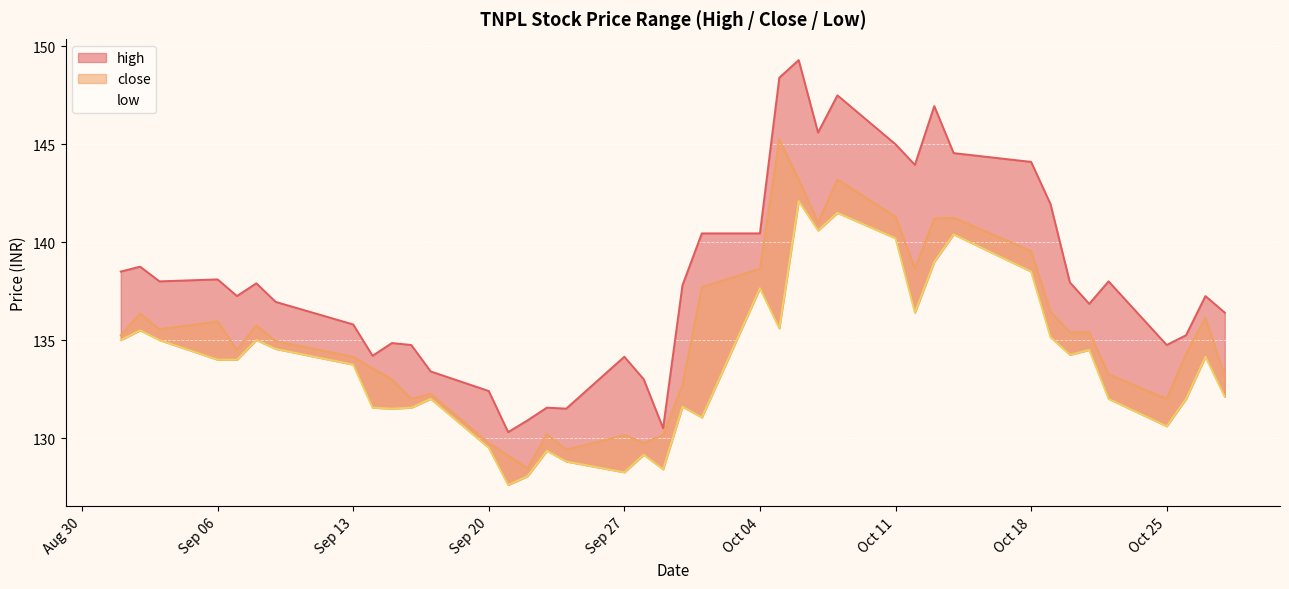

What are all the series names shown in the legend?

high, close, low